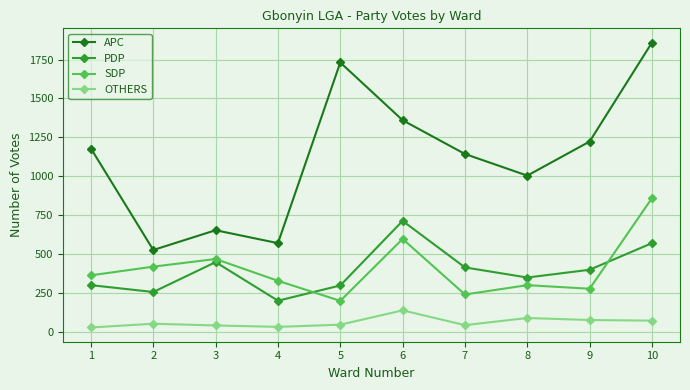

At how many categories does at least one series exceed 124?

10